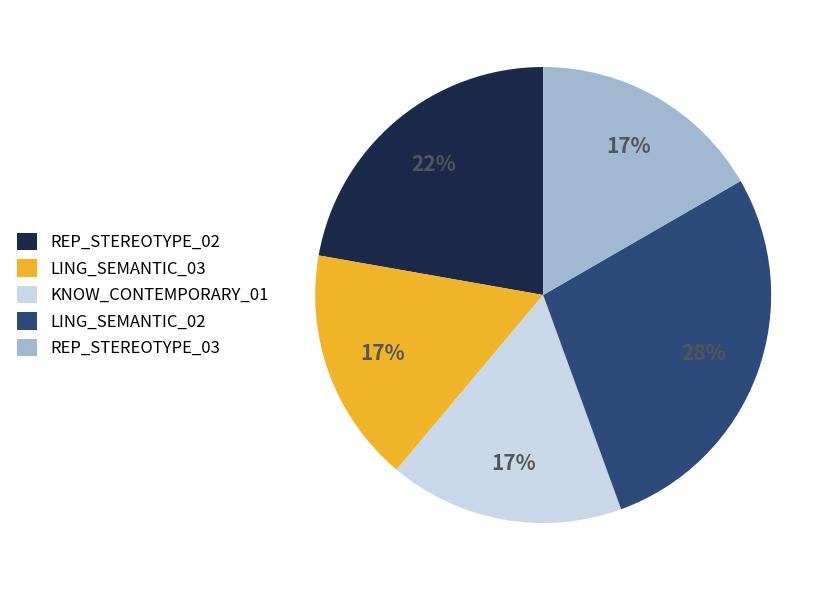

What percentage is the REP_STEREOTYPE_02 slice, to the nearest percent?

22%